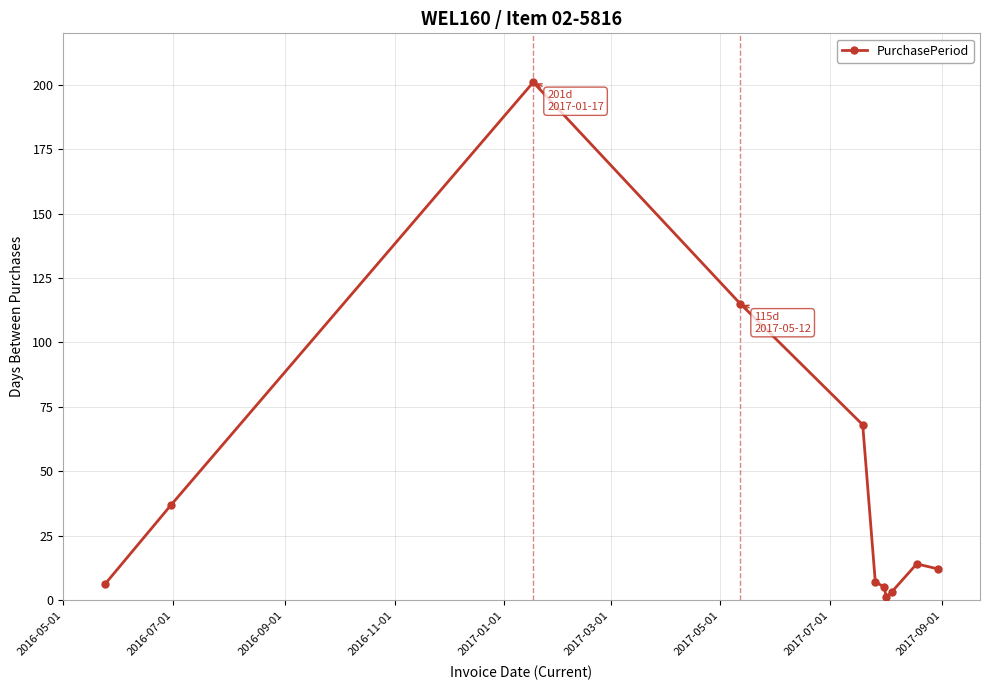

What is the average value?

43